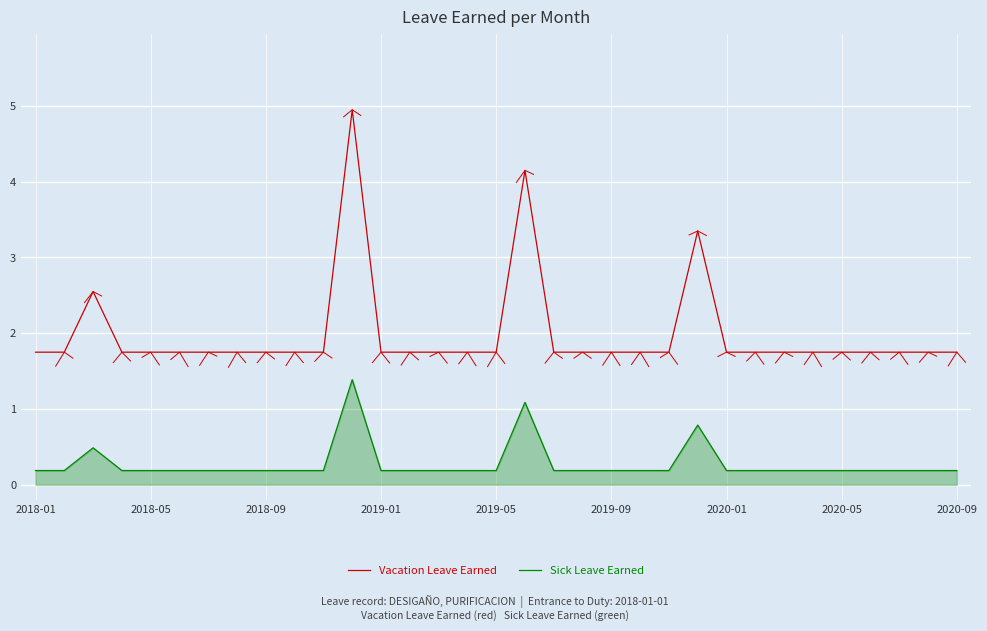

True or false: Vacation Leave Earned has more than 0 interior local peaks.

True